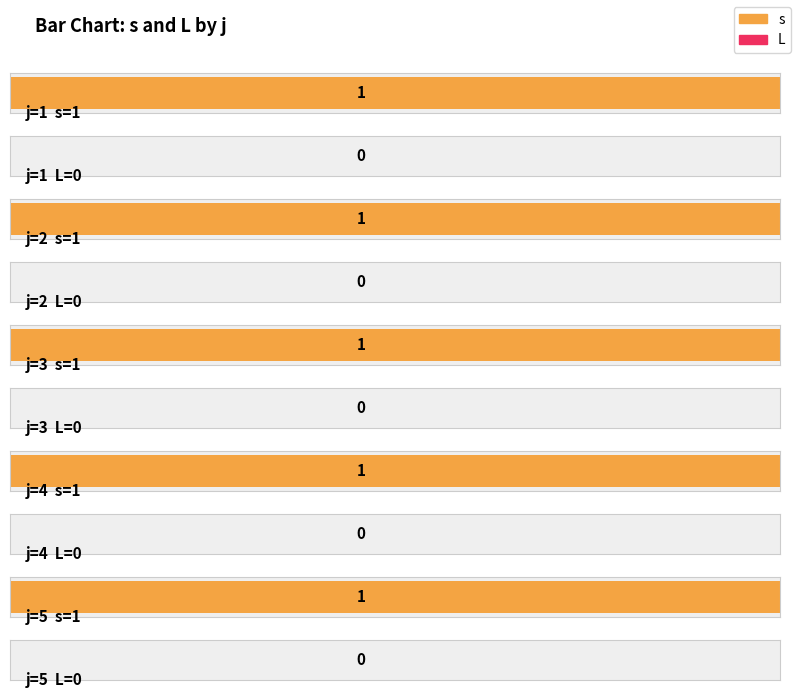

Which has a higher value, 1 or 4?

1